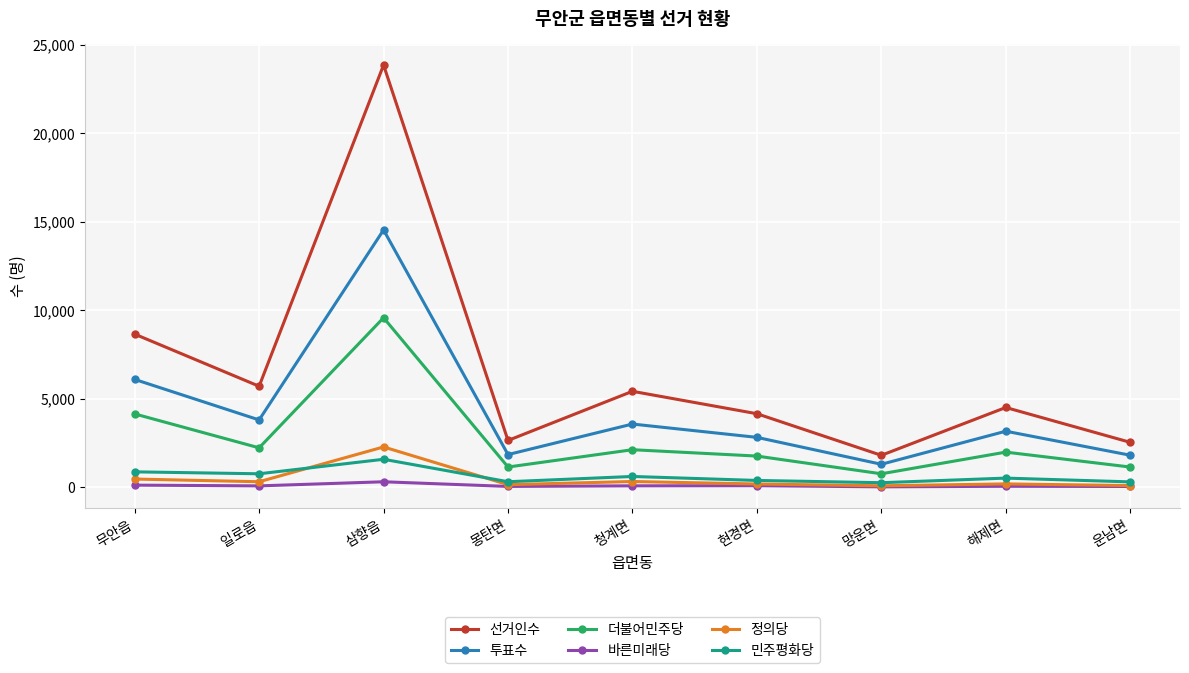

What is the average value of the 선거인수 series?

6587